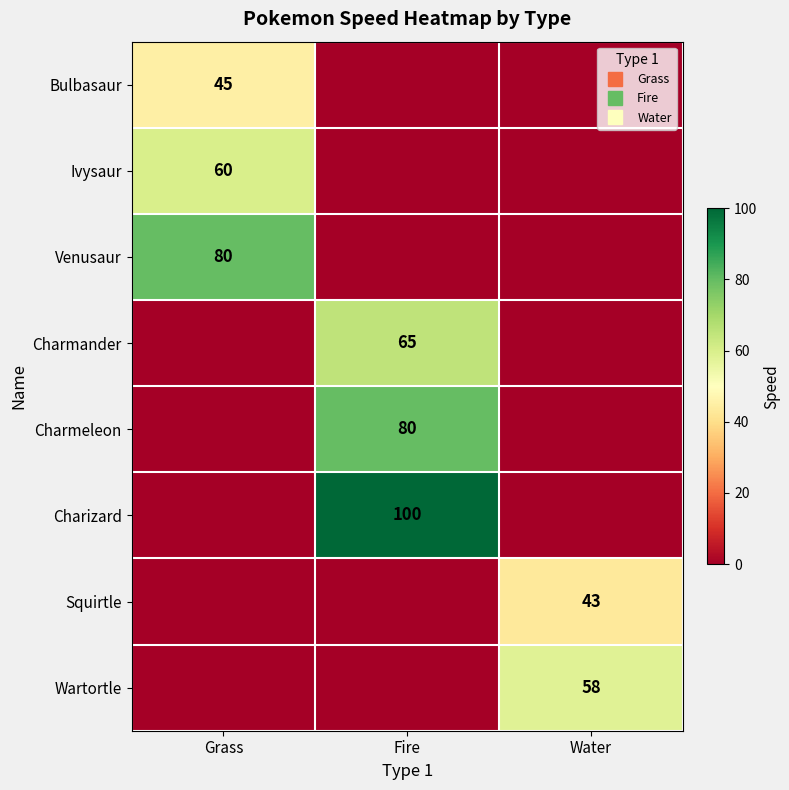

Which series has the largest total across all categories?

Charizard